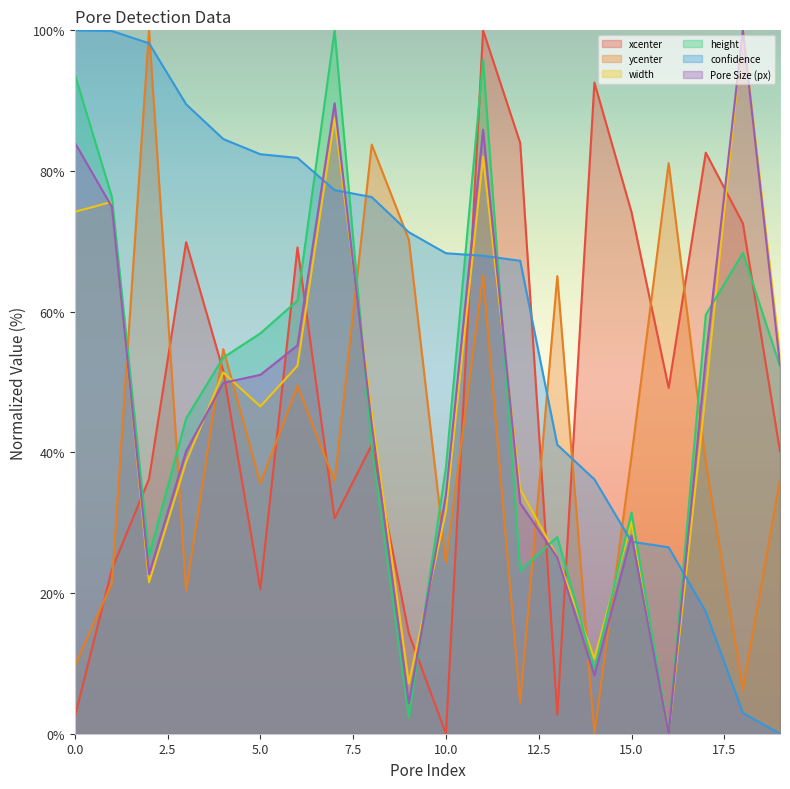

In ycenter, how many points are lower than both neighbors (excluding endpoints)?

7